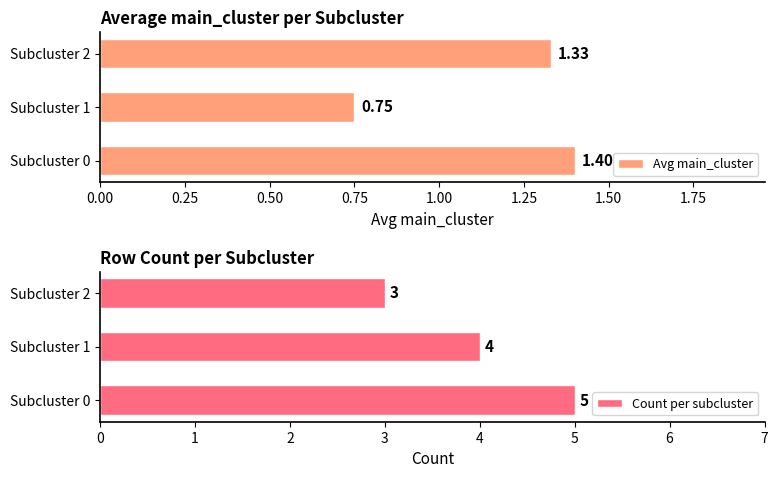

Rank the categories by Avg main_cluster value from highest to lowest.

Subcluster 0, Subcluster 2, Subcluster 1